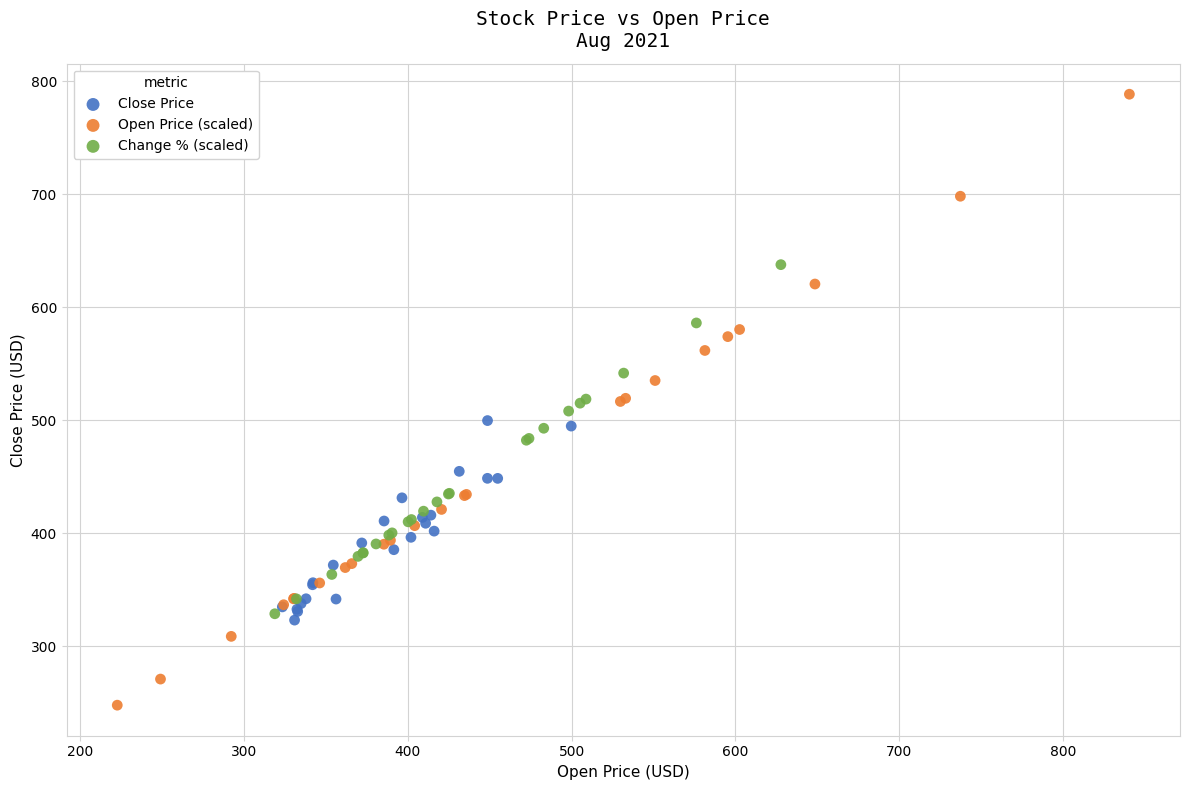

Which series contains the lowest Y value?

Open Price (scaled)